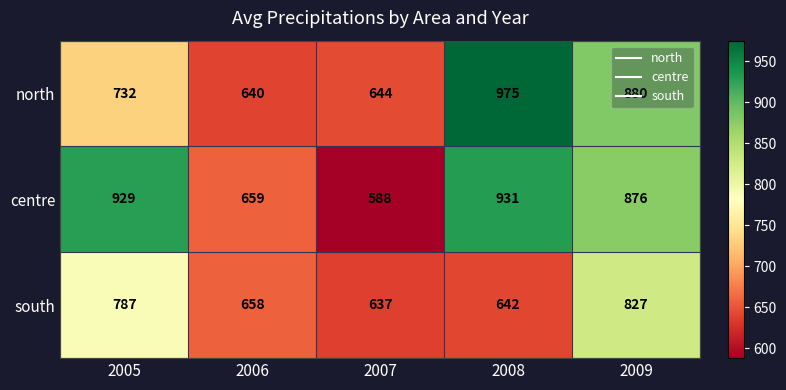

At which label is north closest to 807?

2009